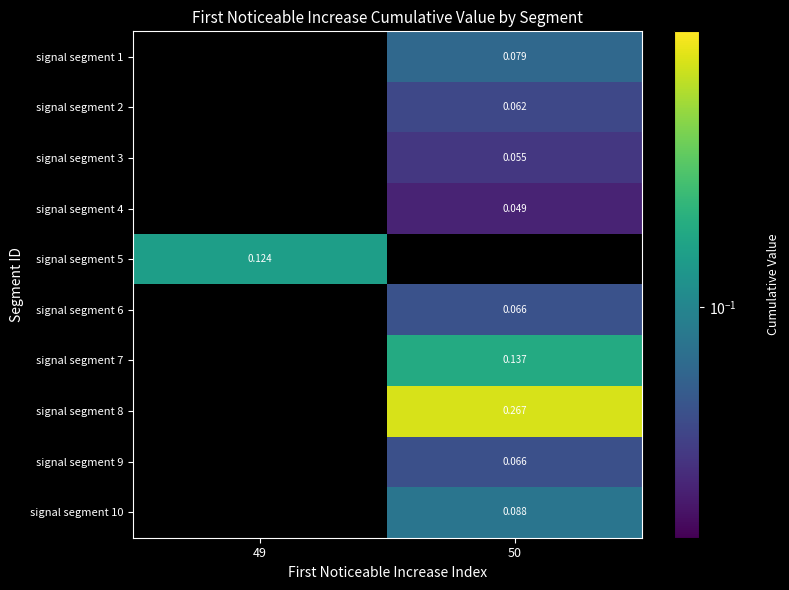

How many data points in signal segment 3 are above 0?

1